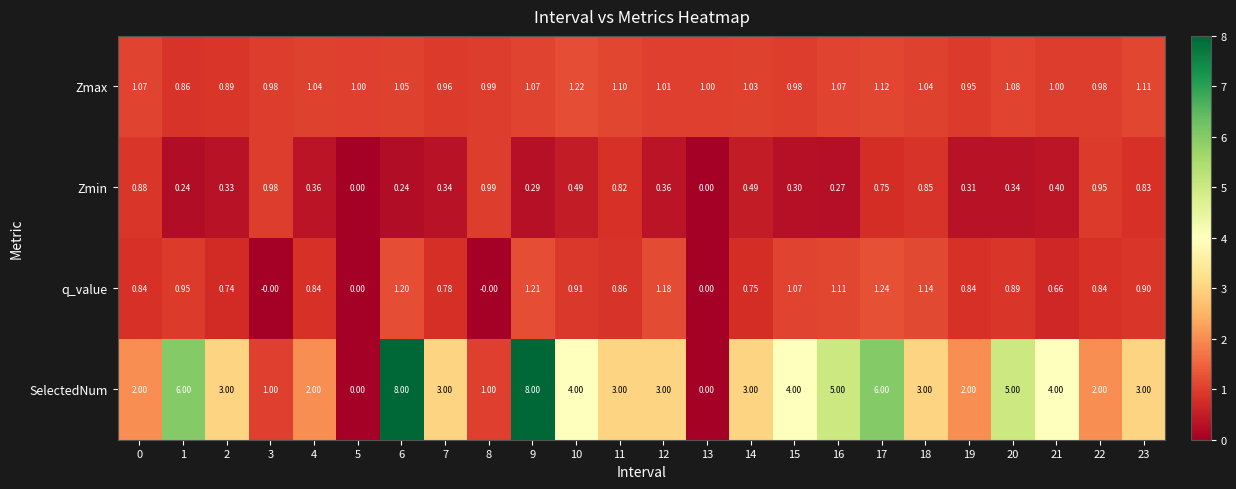

Between 0 and 15, which series saw the biggest shift?

SelectedNum